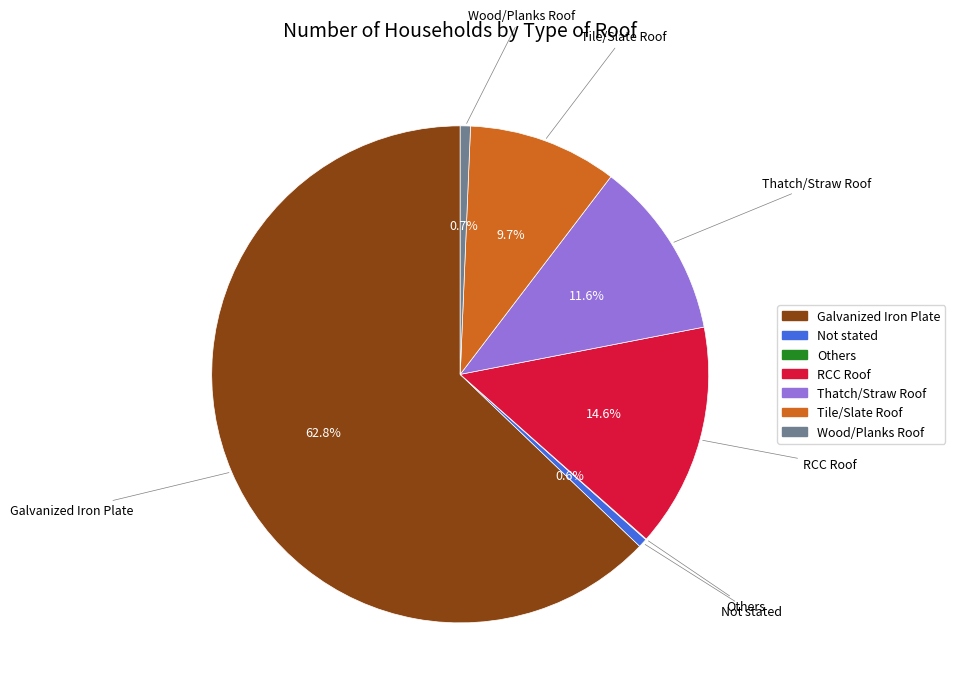

What percentage do RCC Roof and Thatch/Straw Roof together represent?

26.2%